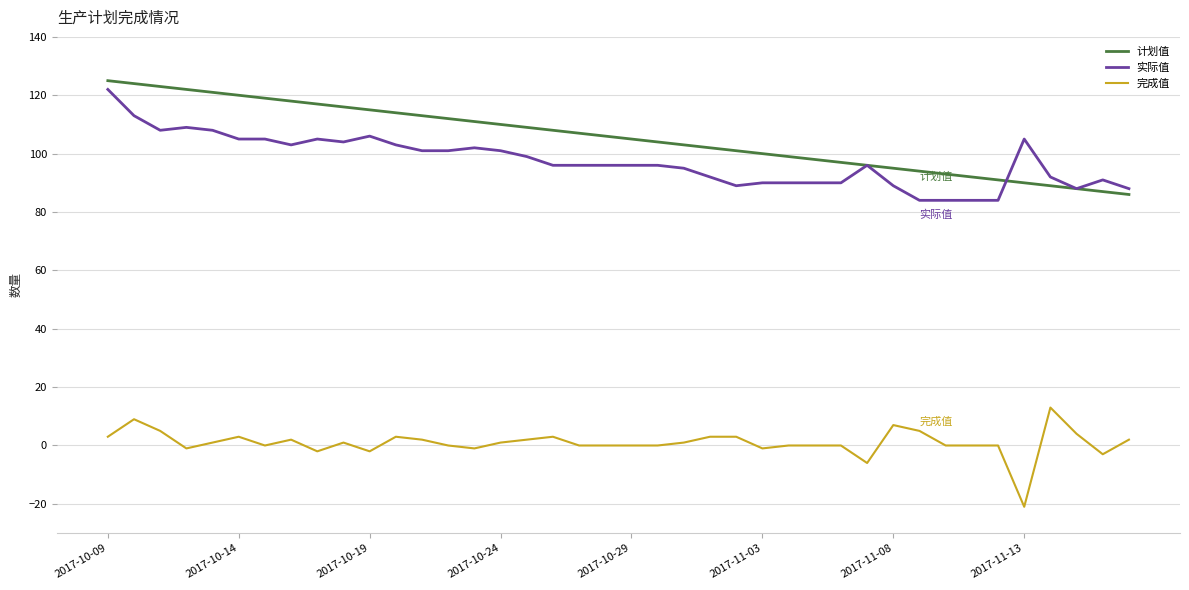

What is the lowest value of the 实际值 series?

84